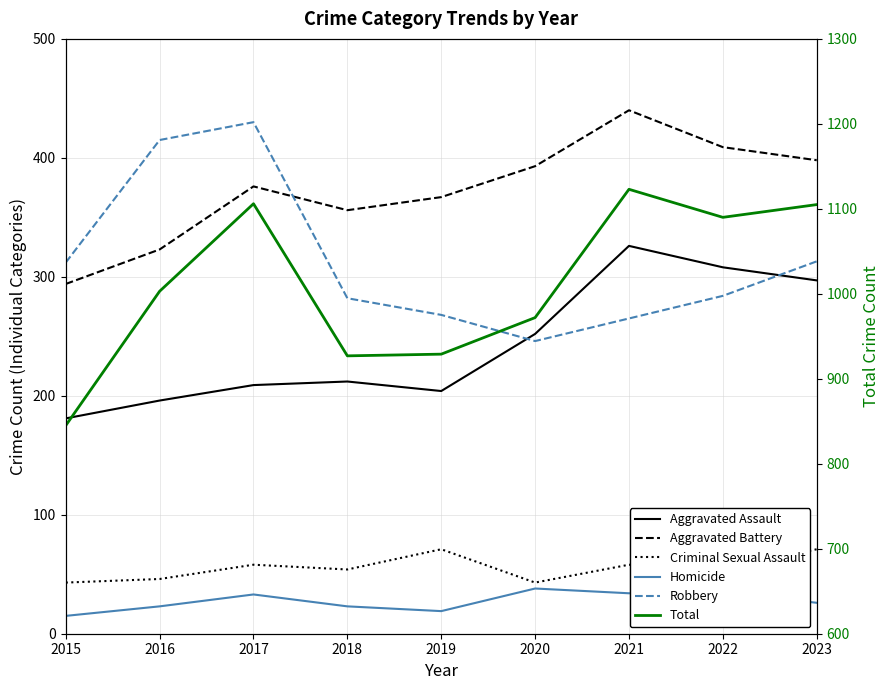

Reading left to right, extract all data points from this chart.

Aggravated Assault: 181	196	209	212	204	252	326	308	297
Aggravated Battery: 294	323	376	356	367	393	440	409	398
Criminal Sexual Assault: 43	46	58	54	71	43	58	54	71
Homicide: 15	23	33	23	19	38	34	35	26
Robbery: 312	415	430	282	268	246	265	284	313
Total: 845	1003	1106	927	929	972	1123	1090	1105